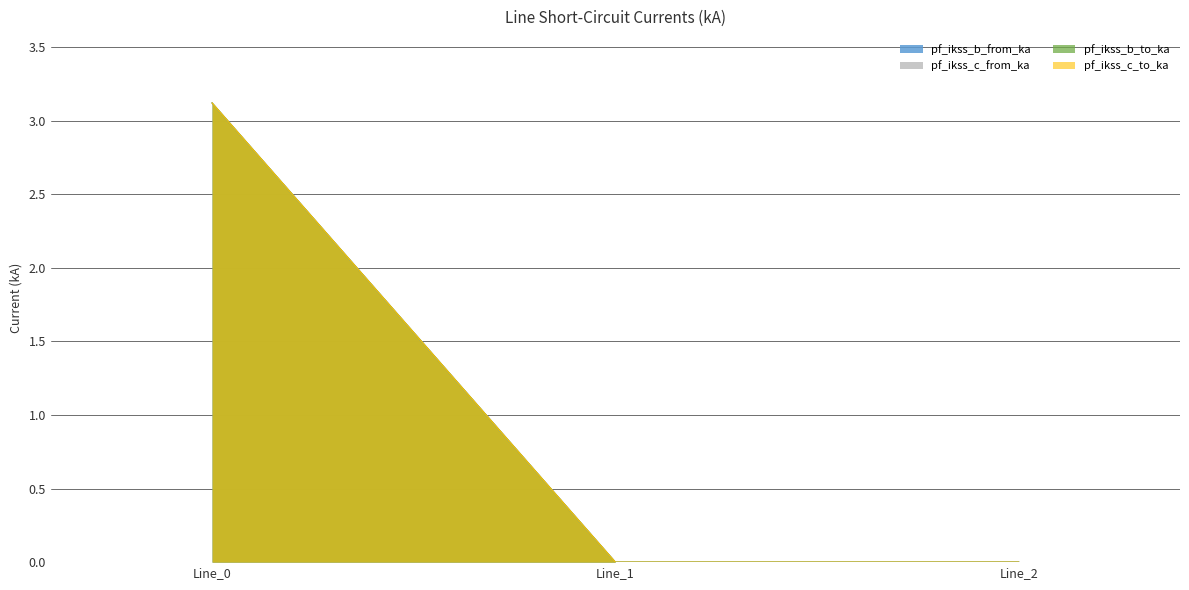

How many lines are shown in the chart?

4